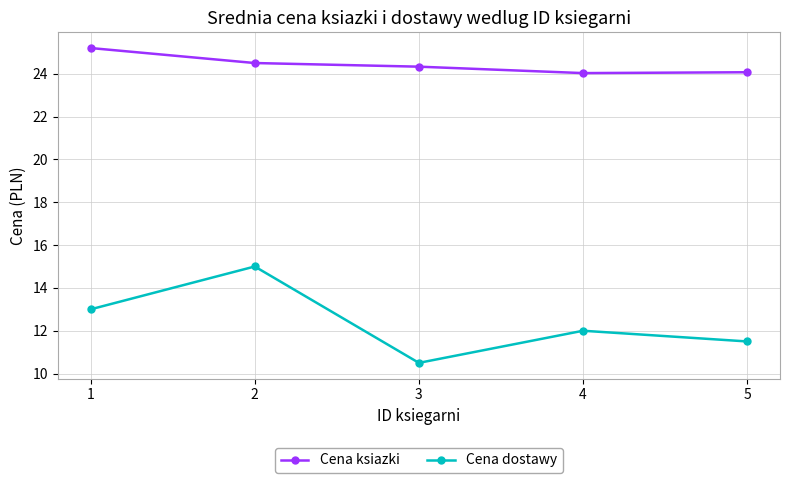

Rank the series by their average value, from highest to lowest.

Cena ksiazki, Cena dostawy